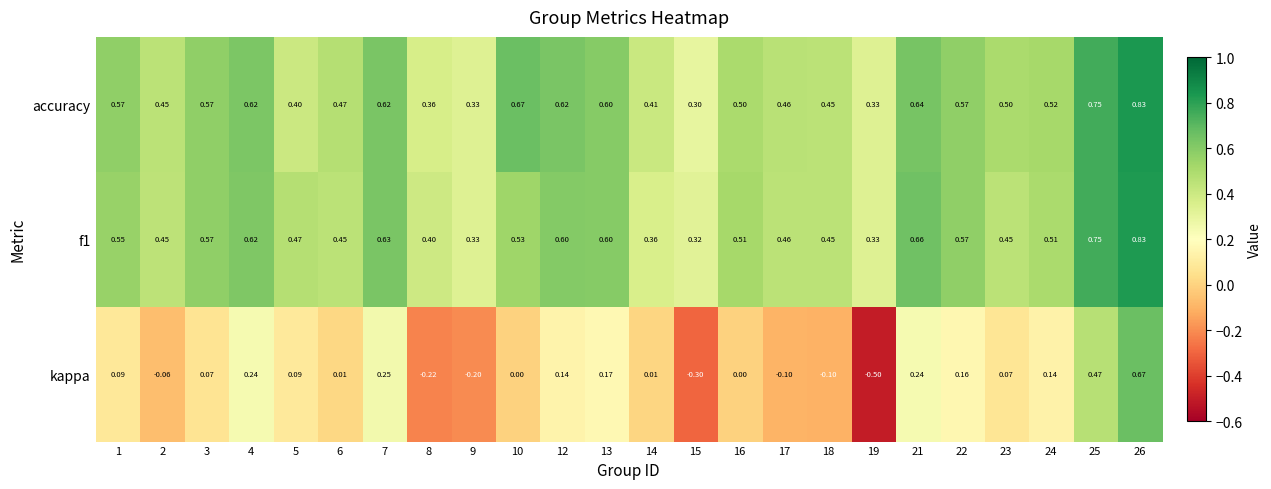

Is the value of kappa at 21 greater than the value of accuracy at 18?

No